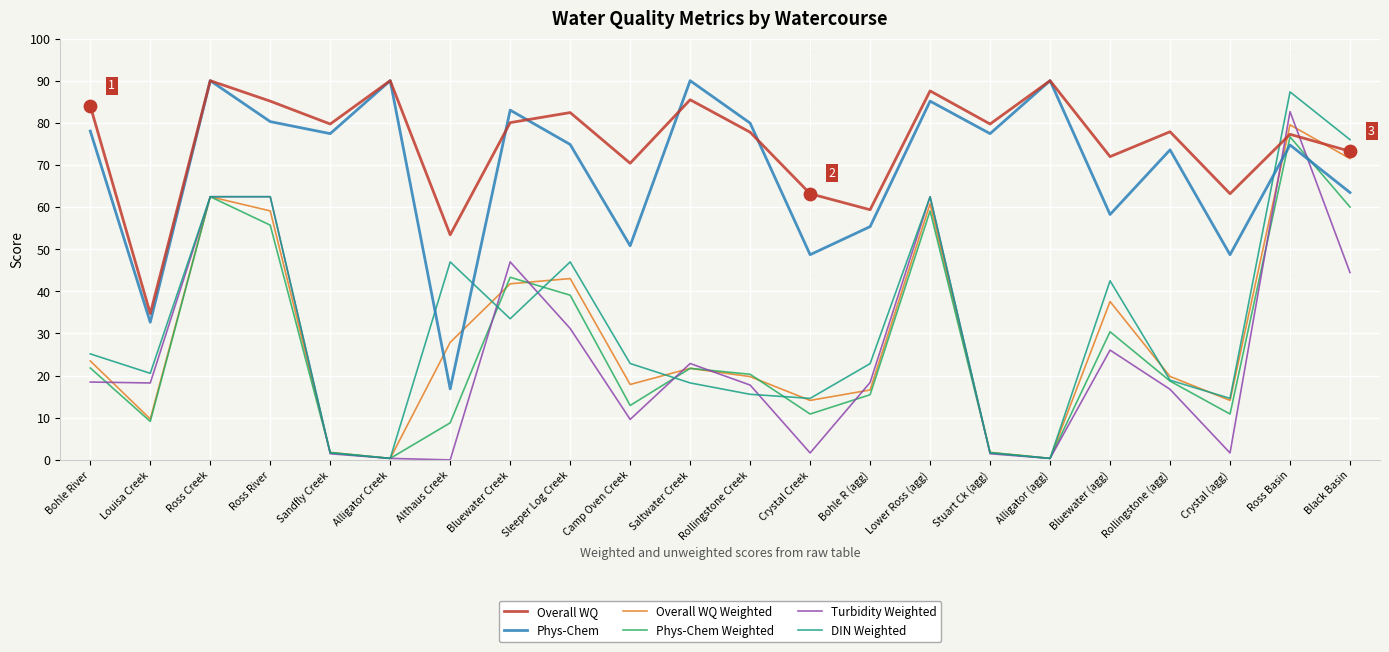

Which series has the widest spread of values?

DIN Weighted